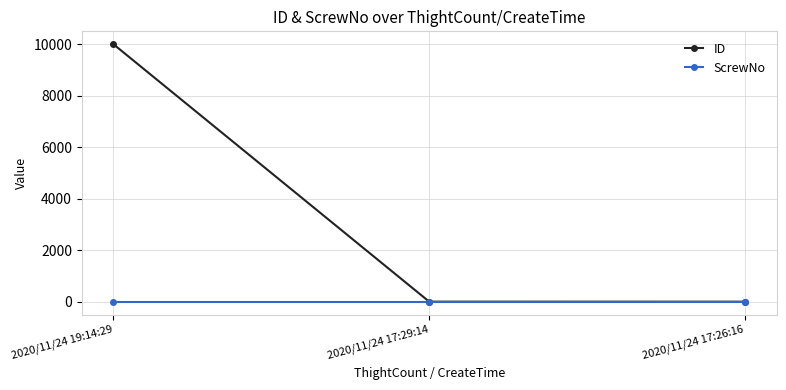

How many data points in ID are less than 2?

1